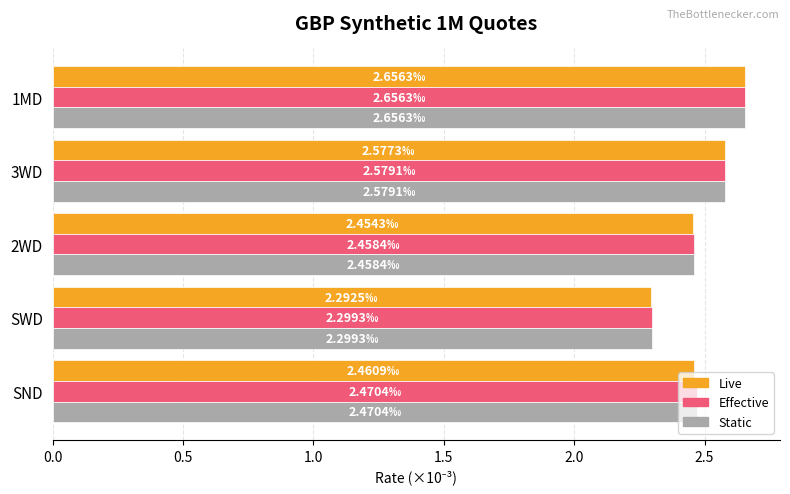

Which series has the largest range (max minus min)?

Live